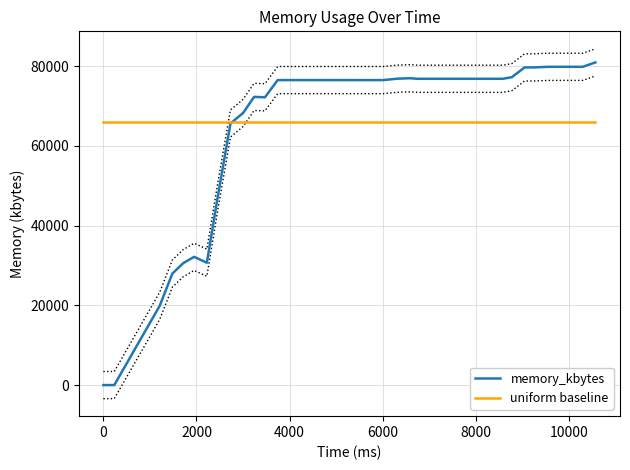

What is the highest value of the uniform baseline series?

65957.7